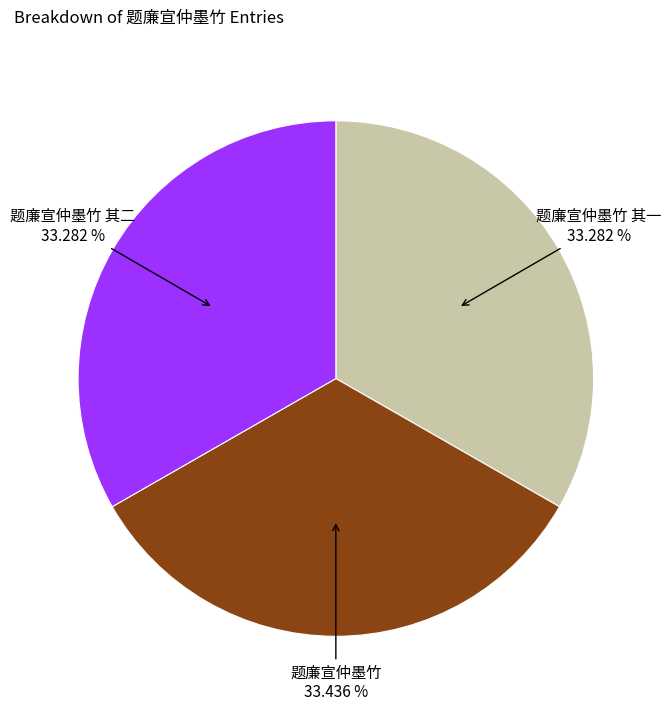

Does any single category account for the majority?

No